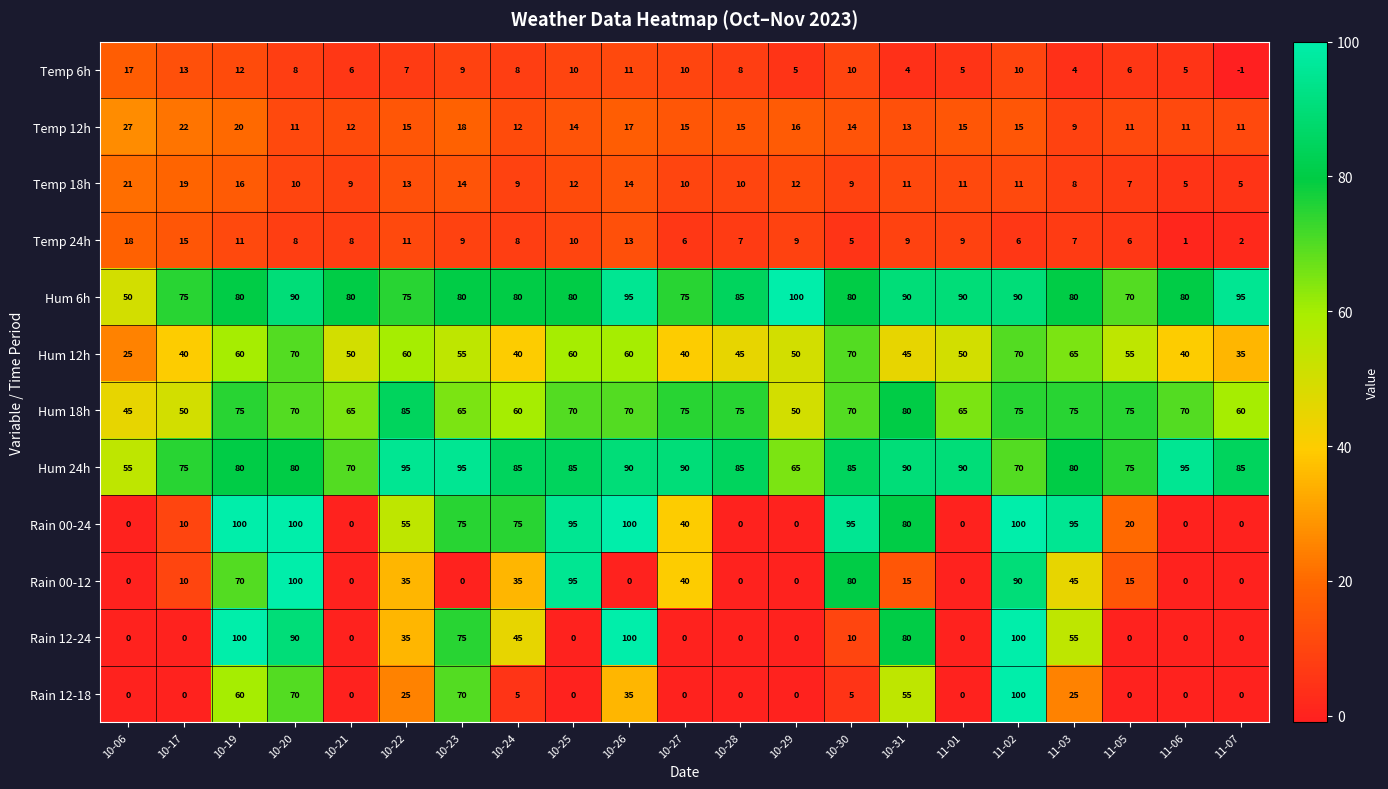

What is the total value across all series at 10-27?

401